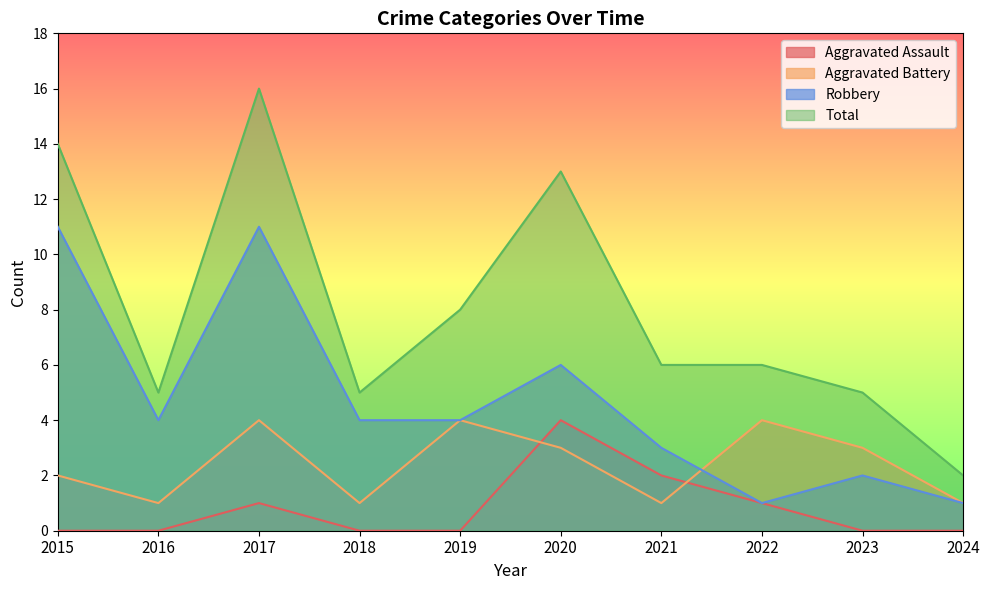

Is it true that Robbery equals 4 at 2020?

False